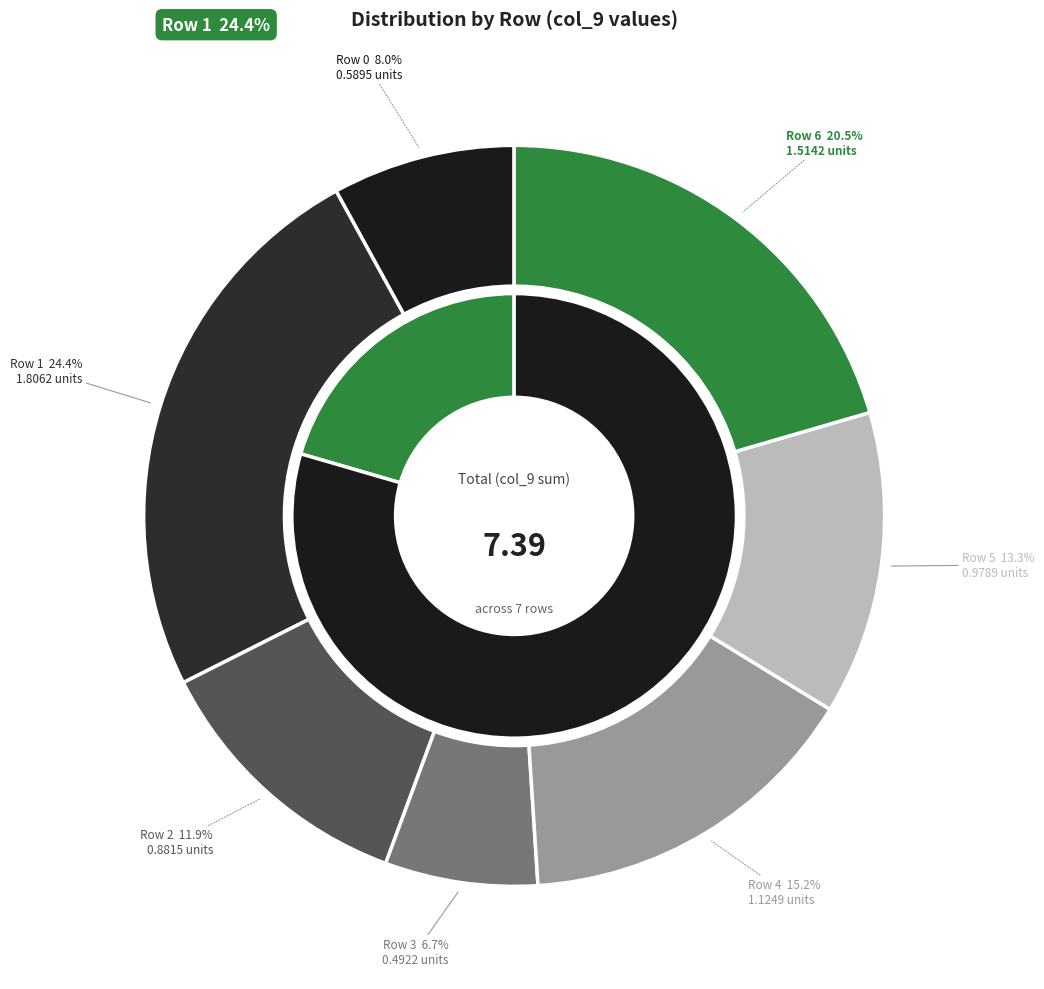

Combined, do Row 1 and Row 2 account for over 50%?

No